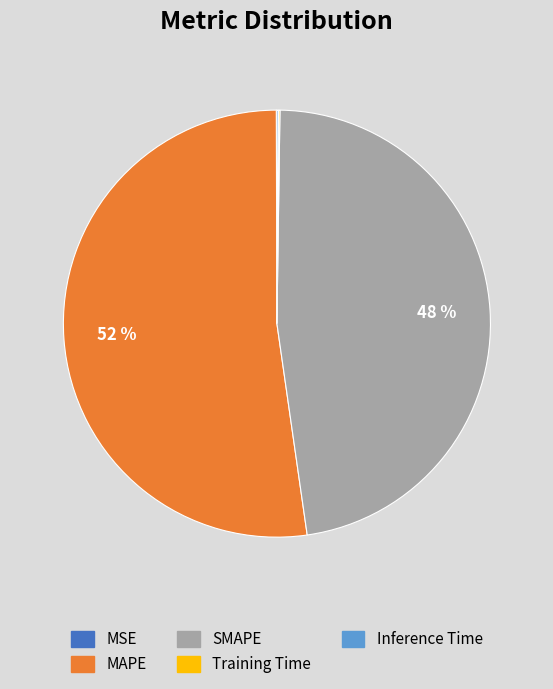

Is it true that MAPE is 52% of the pie?

True